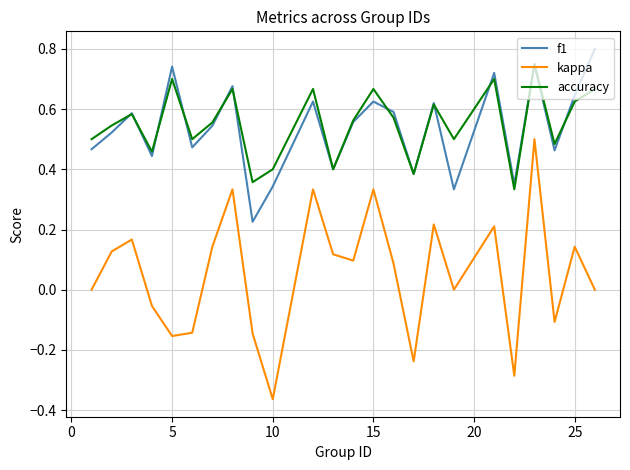

True or false: accuracy and kappa intersect in this chart.

False